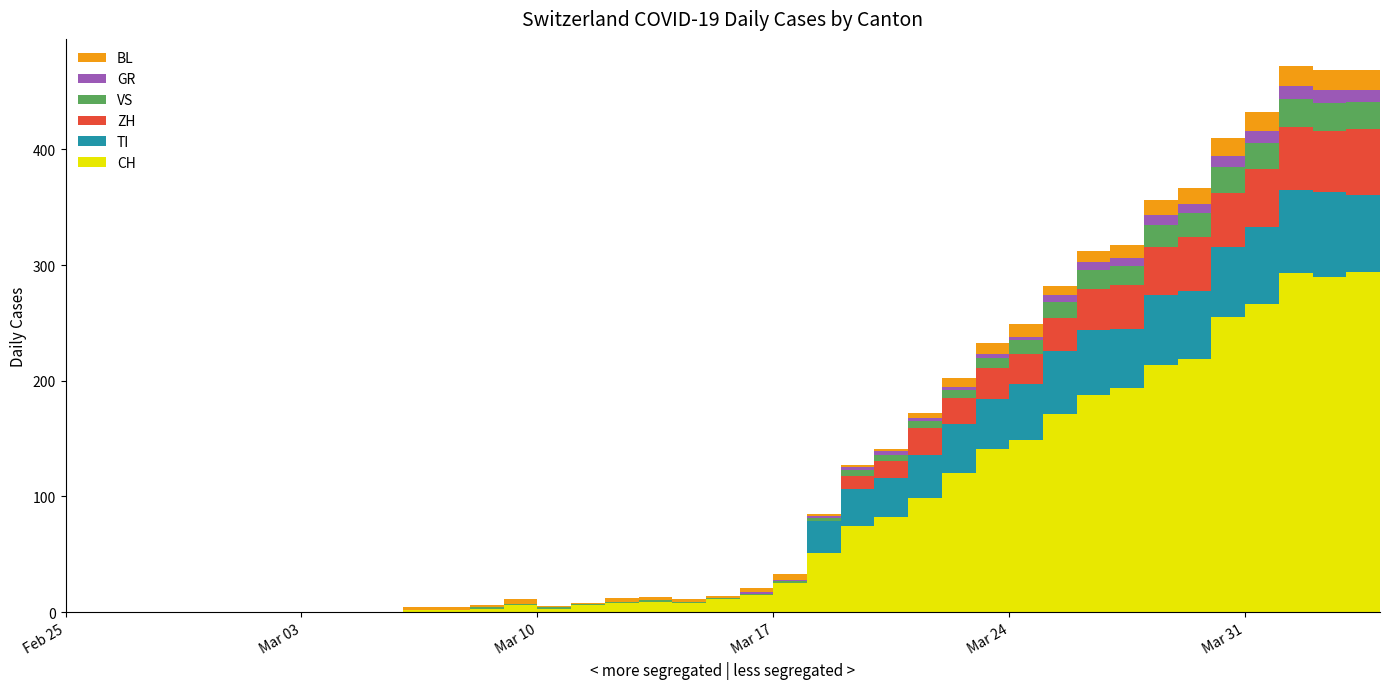

Reading left to right, list all the values displayed in this chart.

CH: 2020-02-25=0	2020-02-26=0	2020-02-27=0	2020-02-28=0	2020-02-29=0	2020-03-01=0	2020-03-02=0	2020-03-03=0	2020-03-04=0	2020-03-05=0	2020-03-06=2	2020-03-07=2	2020-03-08=3	2020-03-09=6	2020-03-10=3	2020-03-11=6	2020-03-12=8	2020-03-13=9	2020-03-14=8	2020-03-15=11	2020-03-16=15	2020-03-17=25	2020-03-18=51	2020-03-19=74	2020-03-20=82	2020-03-21=99	2020-03-22=120	2020-03-23=141	2020-03-24=149	2020-03-25=171	2020-03-26=188	2020-03-27=194	2020-03-28=214	2020-03-29=219	2020-03-30=255	2020-03-31=266	2020-04-01=293	2020-04-02=290	2020-04-03=294	2020-04-04=290
GR: 2020-02-25=0	2020-02-26=0	2020-02-27=0	2020-02-28=0	2020-02-29=0	2020-03-01=0	2020-03-02=0	2020-03-03=0	2020-03-04=0	2020-03-05=0	2020-03-06=0	2020-03-07=0	2020-03-08=0	2020-03-09=0	2020-03-10=0	2020-03-11=0	2020-03-12=0	2020-03-13=0	2020-03-14=0	2020-03-15=0	2020-03-16=1	2020-03-17=1	2020-03-18=2	2020-03-19=2	2020-03-20=3	2020-03-21=3	2020-03-22=3	2020-03-23=3	2020-03-24=3	2020-03-25=6	2020-03-26=7	2020-03-27=7	2020-03-28=8	2020-03-29=8	2020-03-30=9	2020-03-31=10	2020-04-01=11	2020-04-02=11	2020-04-03=10	2020-04-04=10
VS: 2020-02-25=0	2020-02-26=0	2020-02-27=0	2020-02-28=0	2020-02-29=0	2020-03-01=0	2020-03-02=0	2020-03-03=0	2020-03-04=0	2020-03-05=0	2020-03-06=0	2020-03-07=0	2020-03-08=1	2020-03-09=1	2020-03-10=1	2020-03-11=1	2020-03-12=1	2020-03-13=1	2020-03-14=1	2020-03-15=1	2020-03-16=1	2020-03-17=2	2020-03-18=2	2020-03-19=5	2020-03-20=5	2020-03-21=6	2020-03-22=7	2020-03-23=9	2020-03-24=12	2020-03-25=14	2020-03-26=17	2020-03-27=16	2020-03-28=19	2020-03-29=21	2020-03-30=23	2020-03-31=23	2020-04-01=25	2020-04-02=24	2020-04-03=23	2020-04-04=23
BL: 2020-02-25=0	2020-02-26=0	2020-02-27=0	2020-02-28=0	2020-02-29=0	2020-03-01=0	2020-03-02=0	2020-03-03=0	2020-03-04=0	2020-03-05=0	2020-03-06=2	2020-03-07=2	2020-03-08=2	2020-03-09=4	2020-03-10=1	2020-03-11=1	2020-03-12=3	2020-03-13=3	2020-03-14=2	2020-03-15=2	2020-03-16=4	2020-03-17=5	2020-03-18=2	2020-03-19=2	2020-03-20=2	2020-03-21=4	2020-03-22=7	2020-03-23=10	2020-03-24=11	2020-03-25=8	2020-03-26=9	2020-03-27=11	2020-03-28=13	2020-03-29=14	2020-03-30=16	2020-03-31=16	2020-04-01=17	2020-04-02=18	2020-04-03=18	2020-04-04=17
TI: 2020-02-25=0	2020-02-26=0	2020-02-27=0	2020-02-28=0	2020-02-29=0	2020-03-01=0	2020-03-02=0	2020-03-03=0	2020-03-04=0	2020-03-05=0	2020-03-06=0	2020-03-07=0	2020-03-08=0	2020-03-09=0	2020-03-10=0	2020-03-11=0	2020-03-12=0	2020-03-13=0	2020-03-14=0	2020-03-15=0	2020-03-16=0	2020-03-17=0	2020-03-18=28	2020-03-19=32	2020-03-20=34	2020-03-21=37	2020-03-22=43	2020-03-23=43	2020-03-24=48	2020-03-25=55	2020-03-26=56	2020-03-27=51	2020-03-28=60	2020-03-29=59	2020-03-30=61	2020-03-31=67	2020-04-01=72	2020-04-02=73	2020-04-03=67	2020-04-04=67
ZH: 2020-02-25=0	2020-02-26=0	2020-02-27=0	2020-02-28=0	2020-02-29=0	2020-03-01=0	2020-03-02=0	2020-03-03=0	2020-03-04=0	2020-03-05=0	2020-03-06=0	2020-03-07=0	2020-03-08=0	2020-03-09=0	2020-03-10=0	2020-03-11=0	2020-03-12=0	2020-03-13=0	2020-03-14=0	2020-03-15=0	2020-03-16=0	2020-03-17=0	2020-03-18=0	2020-03-19=12	2020-03-20=15	2020-03-21=23	2020-03-22=22	2020-03-23=27	2020-03-24=26	2020-03-25=28	2020-03-26=35	2020-03-27=38	2020-03-28=42	2020-03-29=46	2020-03-30=46	2020-03-31=50	2020-04-01=54	2020-04-02=53	2020-04-03=57	2020-04-04=59